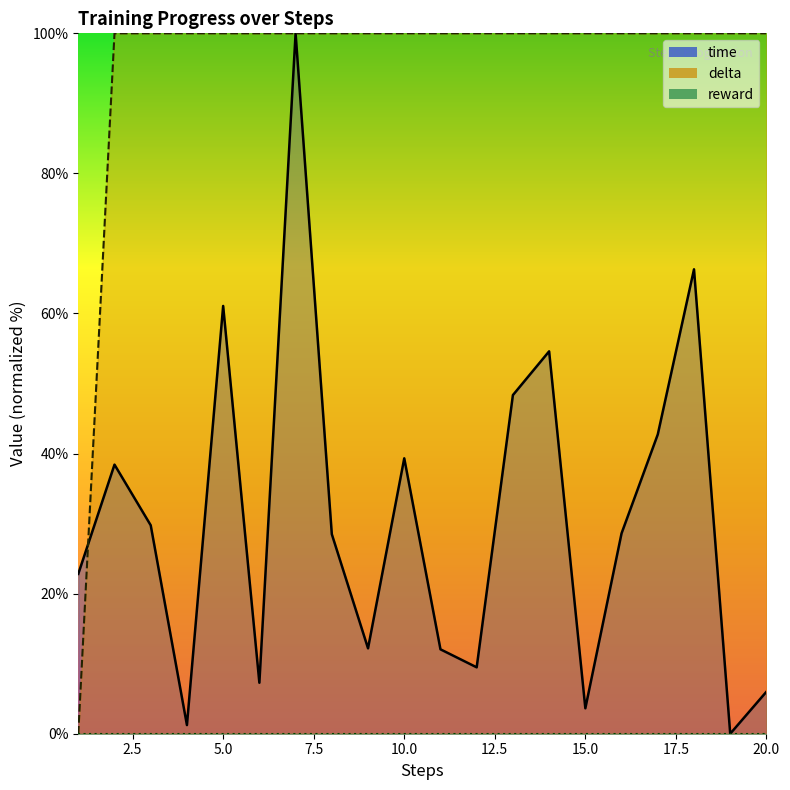

Rank the series at 15.0 from highest to lowest value.

time_line, delta_line, reward_line